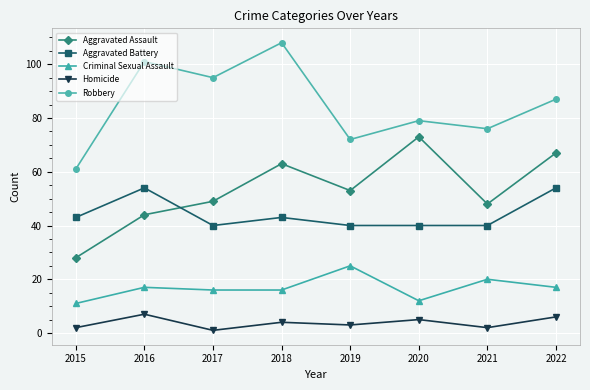

Rank the categories by Robbery value from highest to lowest.

2018, 2016, 2017, 2022, 2020, 2021, 2019, 2015